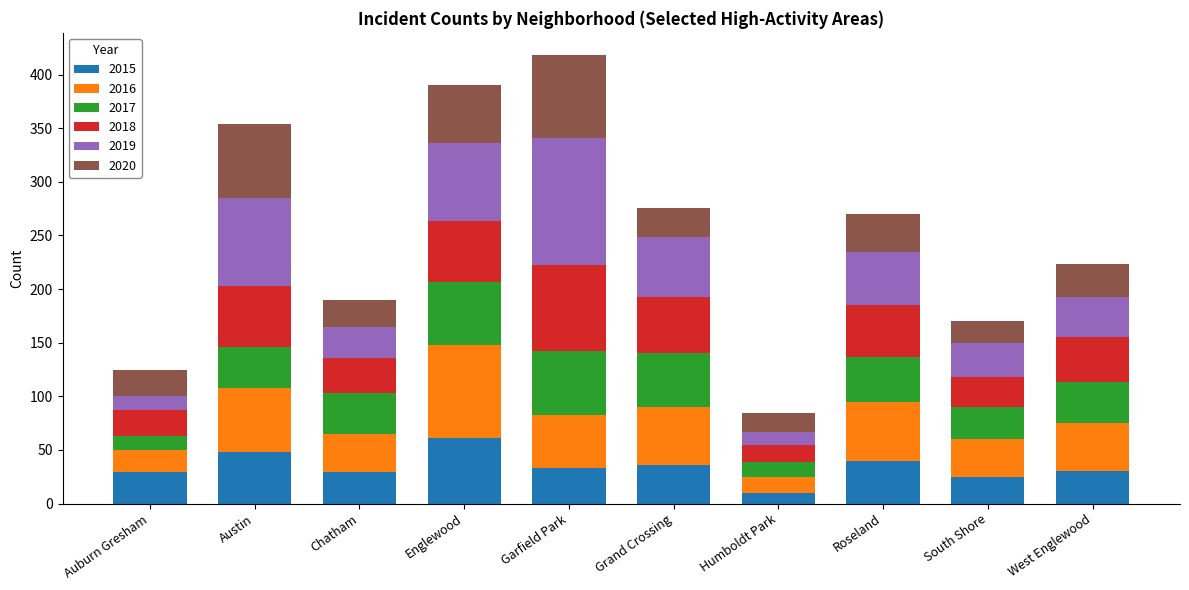

What is the total value across all series at Grand Crossing?

276